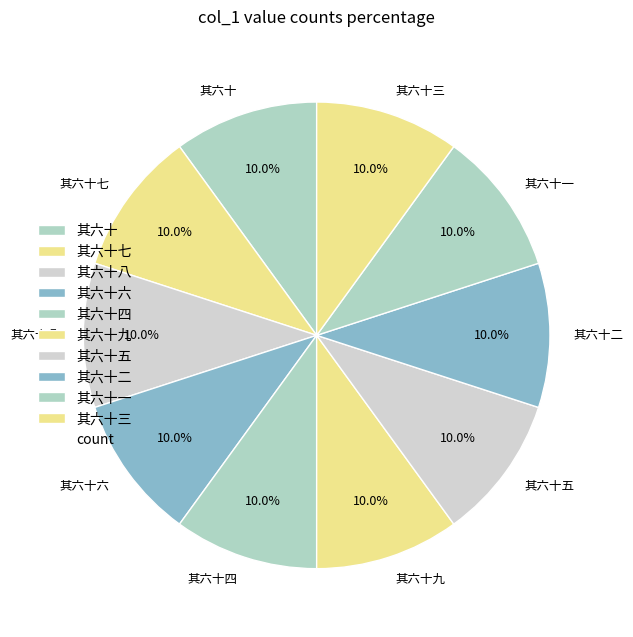

Count the number of slices in the pie.

10